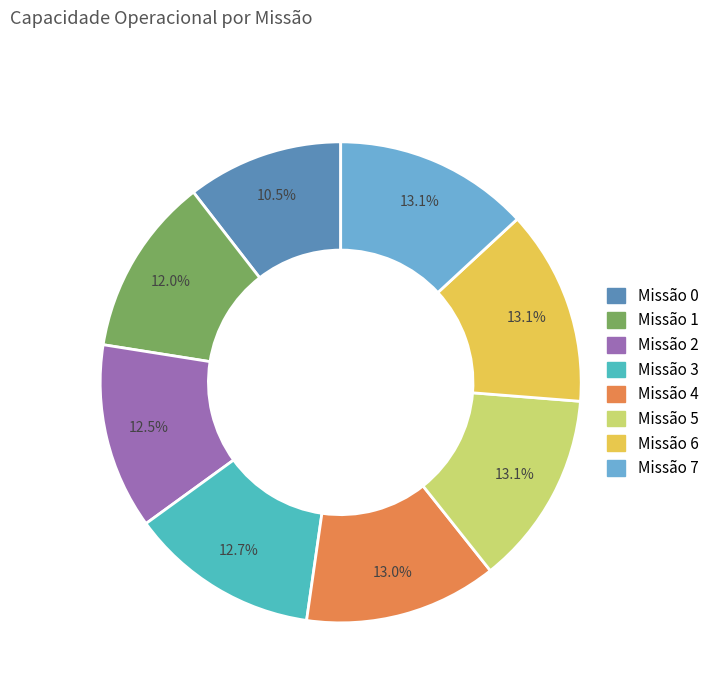

Is there any slice that represents more than half of the pie?

No